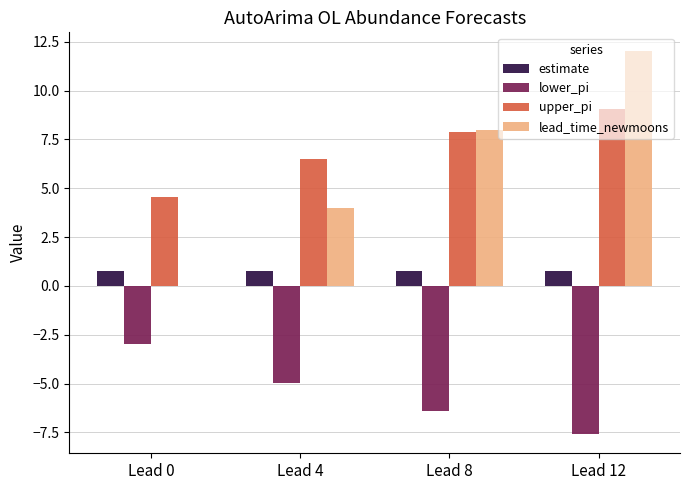

Which series changed the most between Lead 4 and Lead 8?

lead_time_newmoons